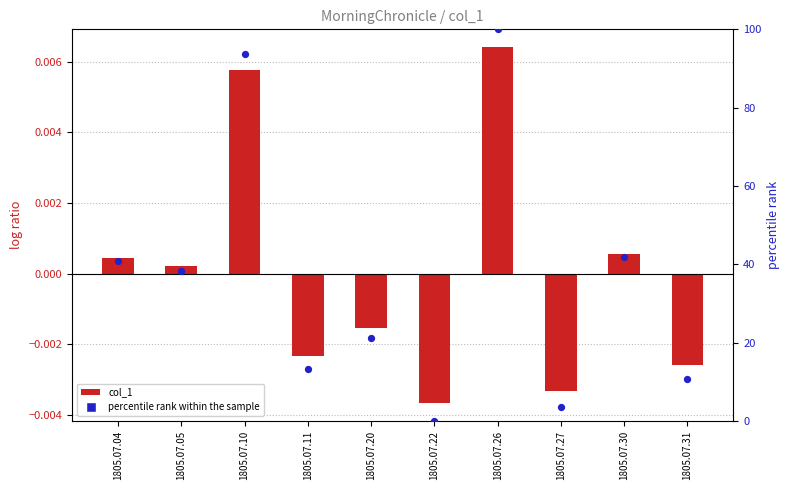

At which category is the sum across all series the highest?

1805.07.26